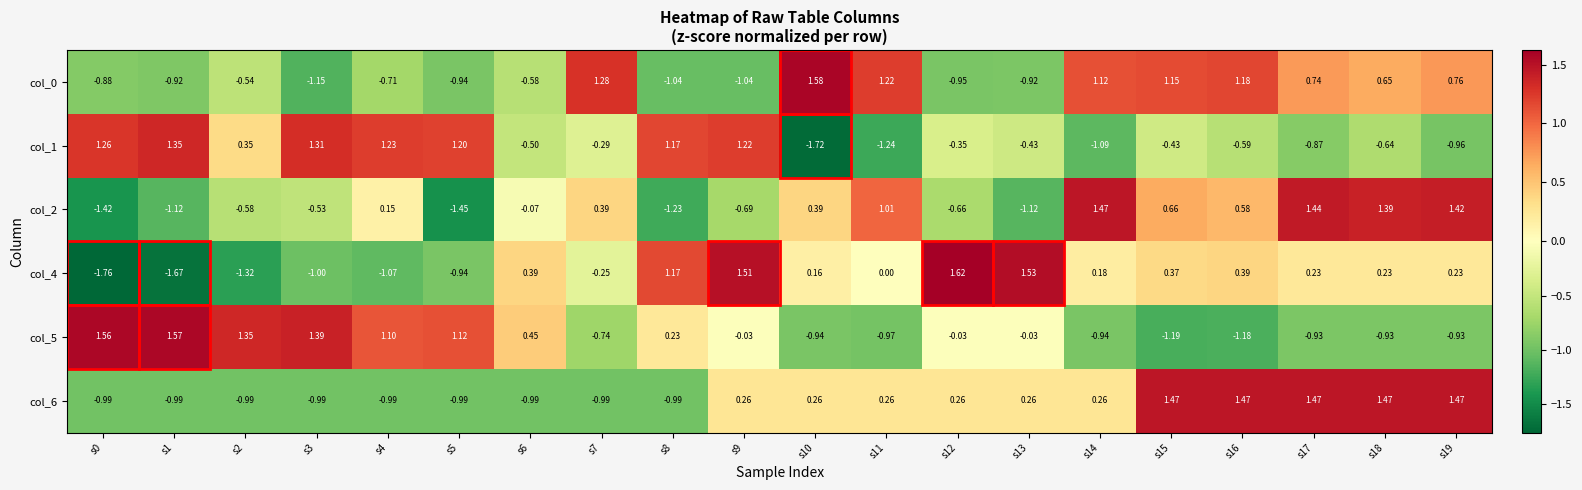

Which has a higher value, s9 or s11?

s11